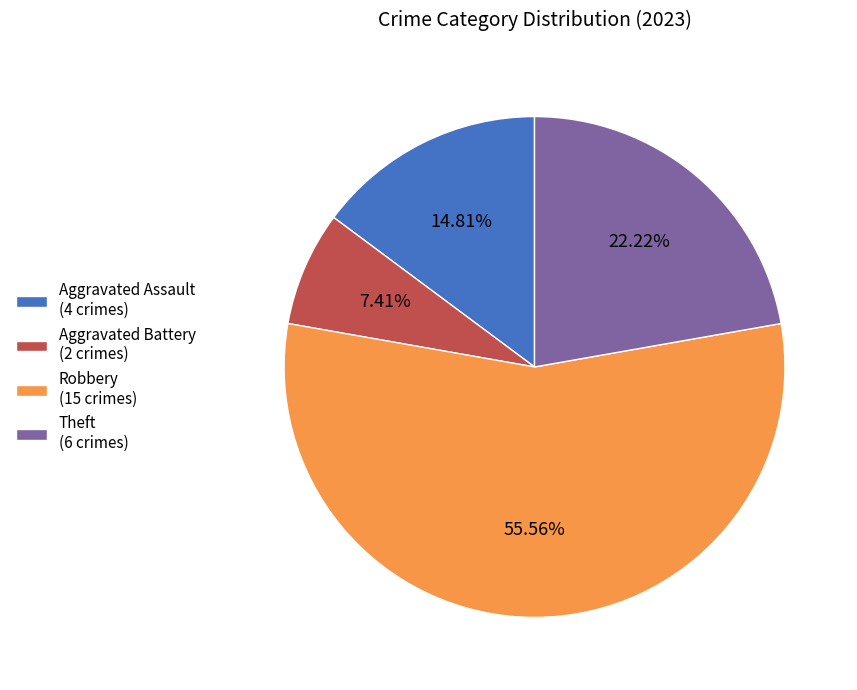

What is the majority slice?

Robbery (15 crimes)